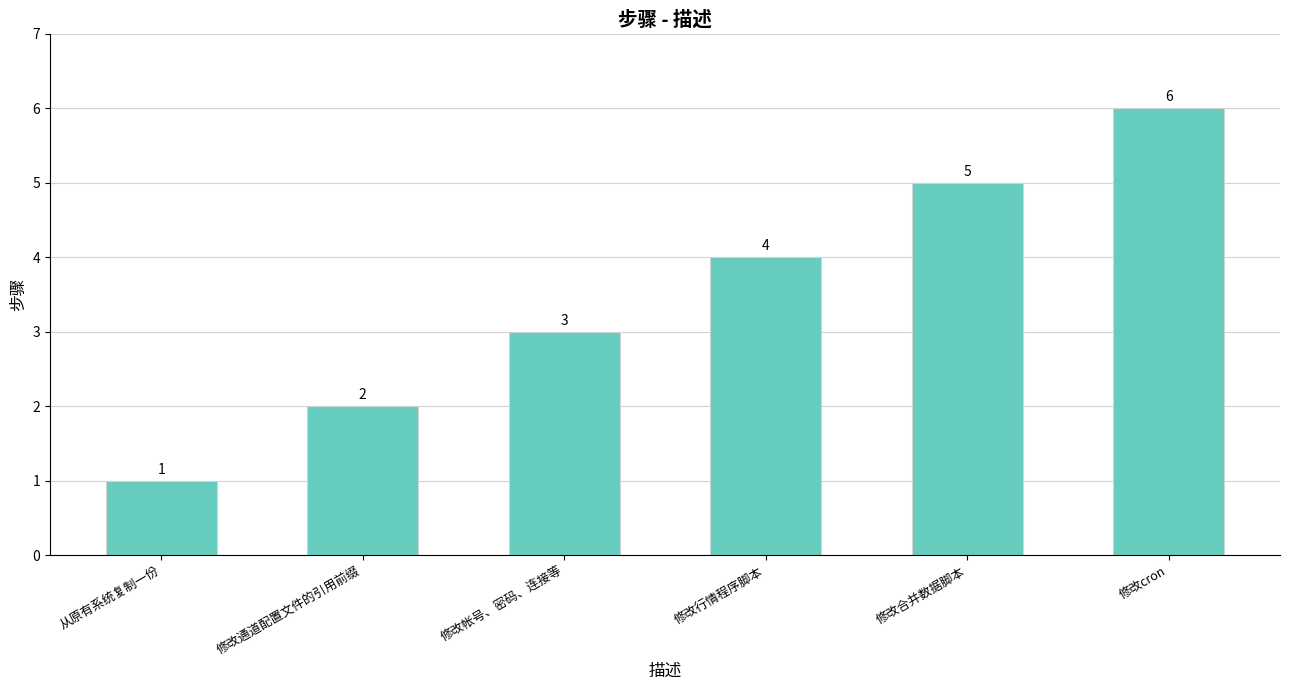

The value at 修改帐号、密码、连接等 is 2. True or false?

False